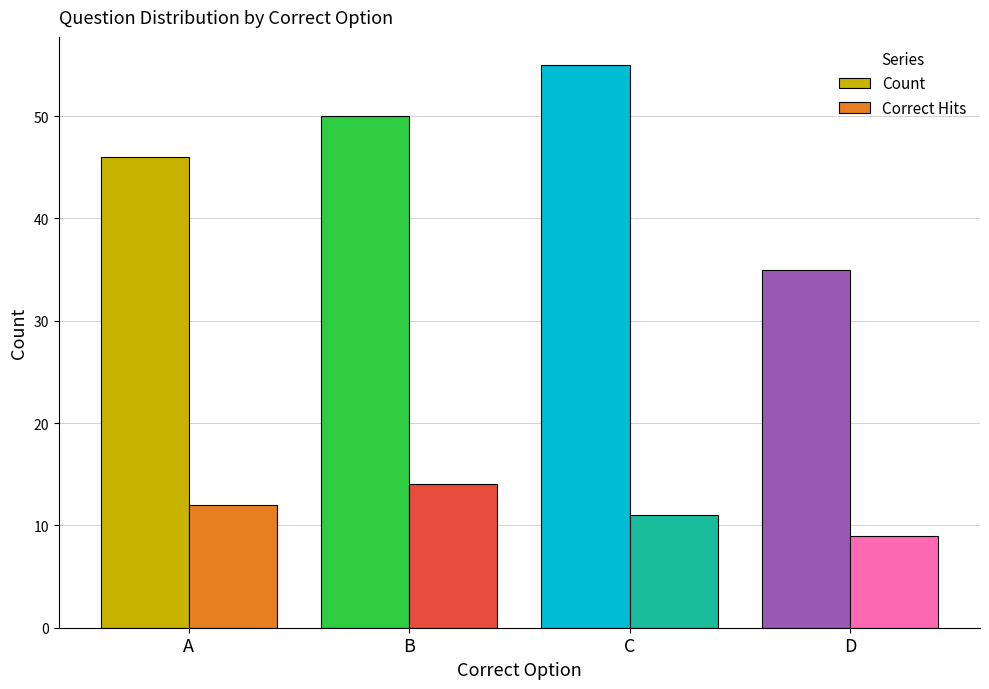

List the series in order of their peak value, highest first.

Count, Correct Hits